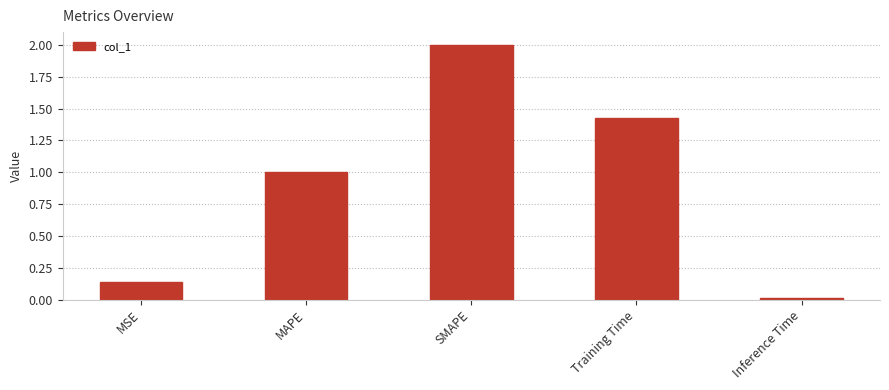

What is the difference between the values at Training Time and MAPE?

0.4